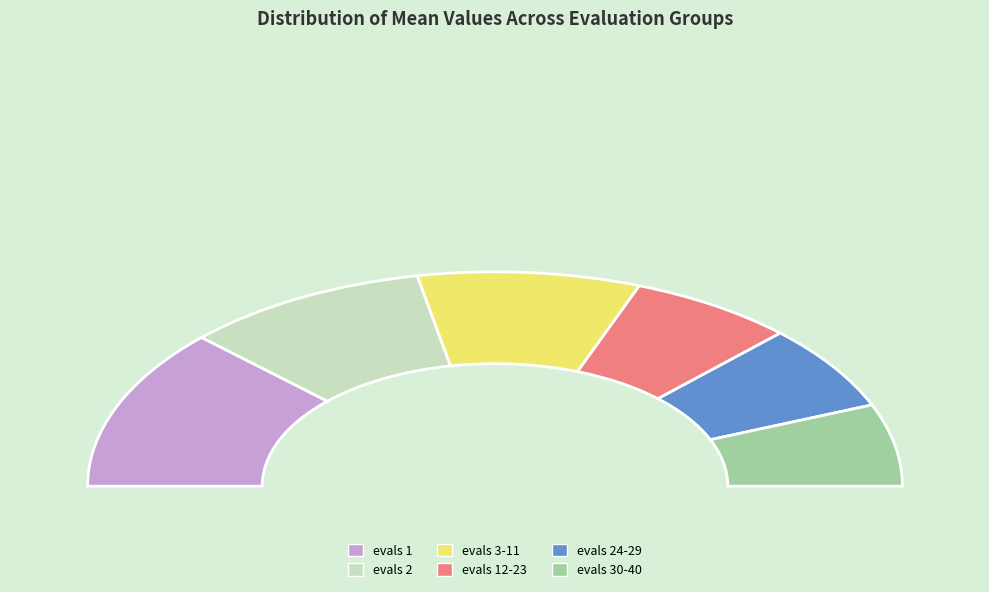

Is it true that evals 1 is 12% of the pie?

False